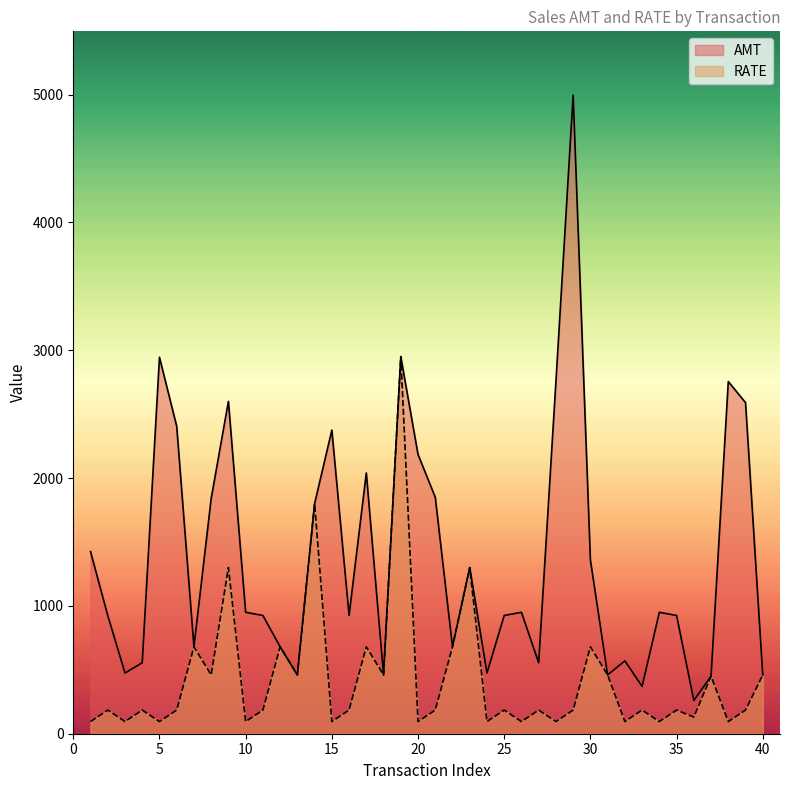

At how many categories does at least one series exceed 1538?

14